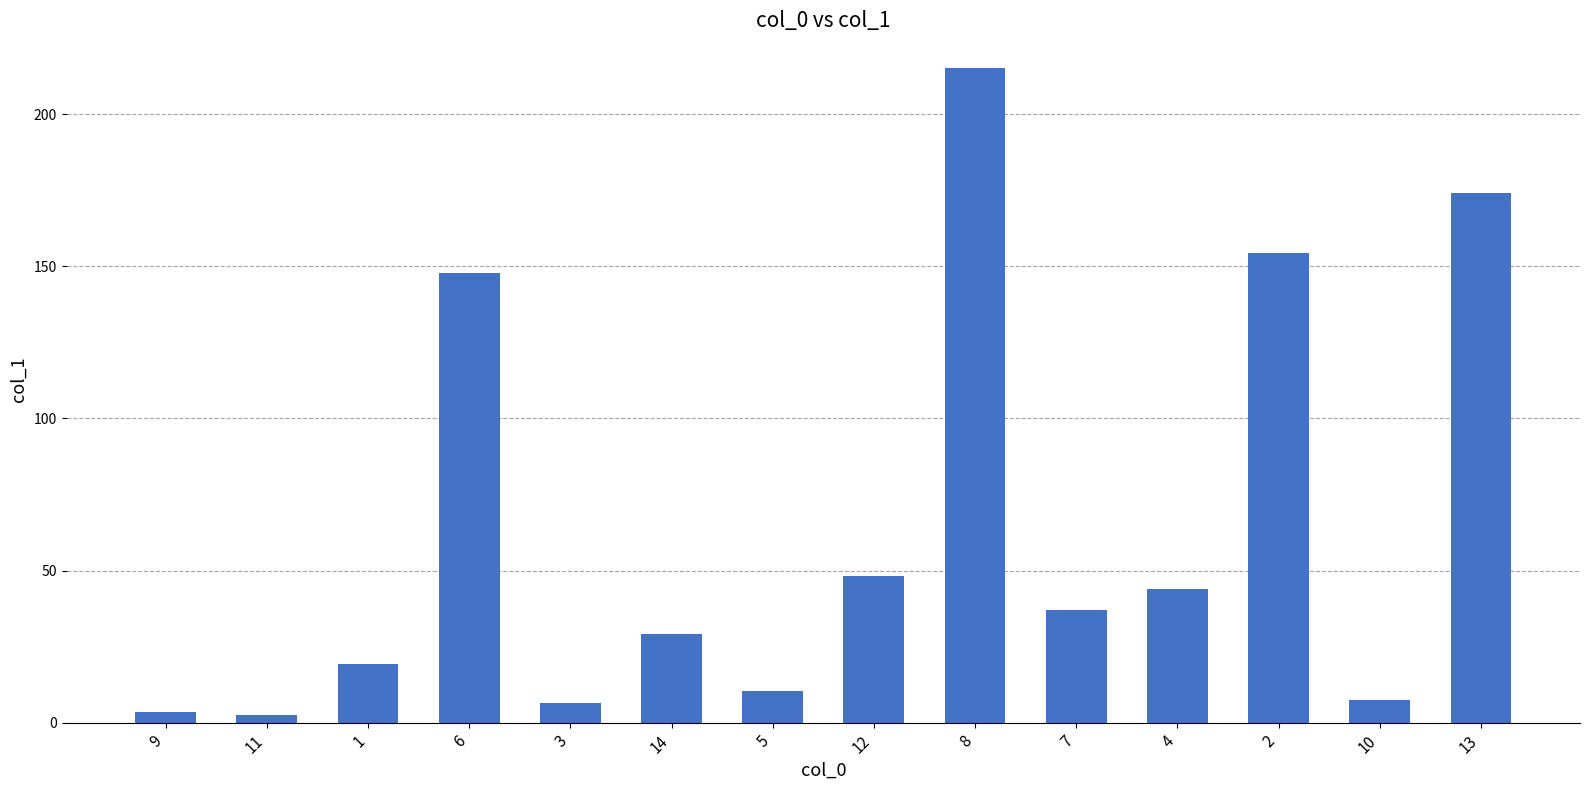

At which label is the value closest to 108?

6